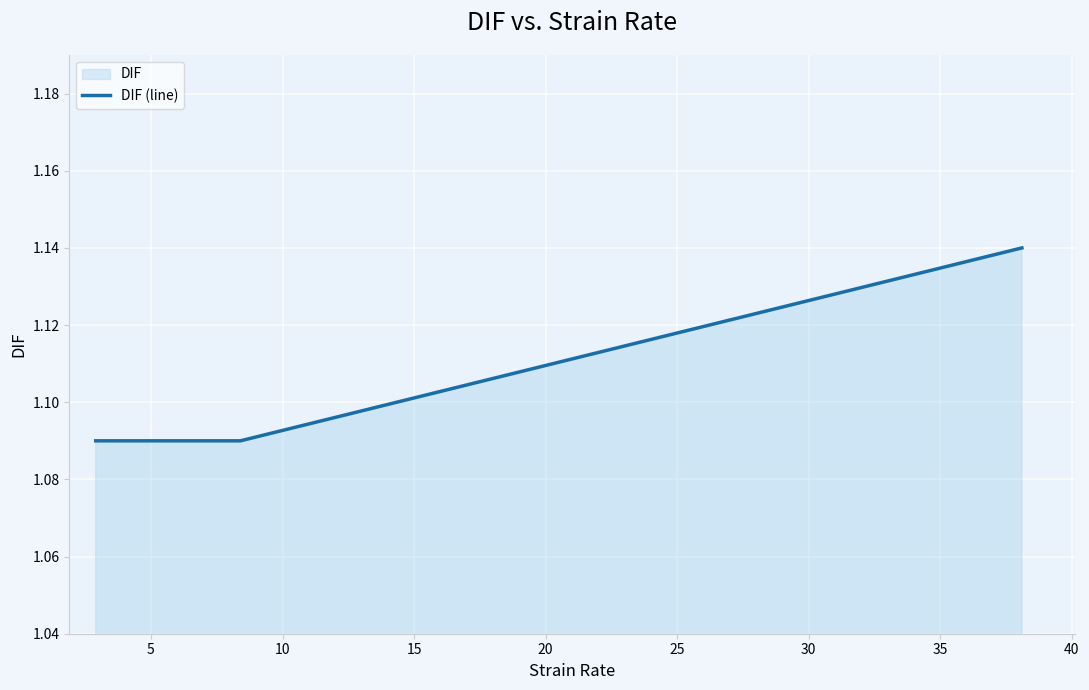

Count the values in the range 1 to 2.

3